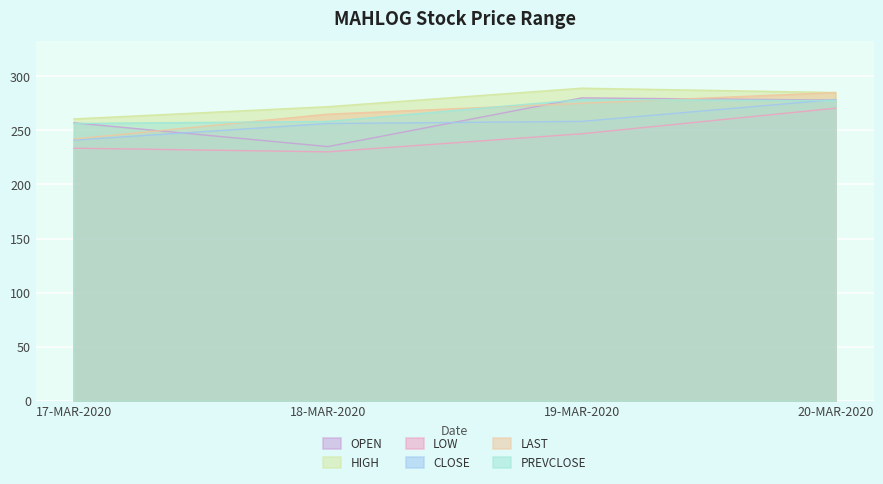

True or false: CLOSE has more than 1 points higher than both neighbors.

False